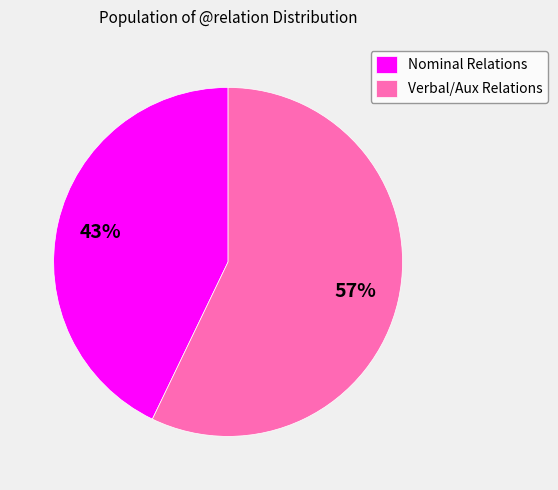

Is it true that Nominal Relations is 43% of the pie?

True